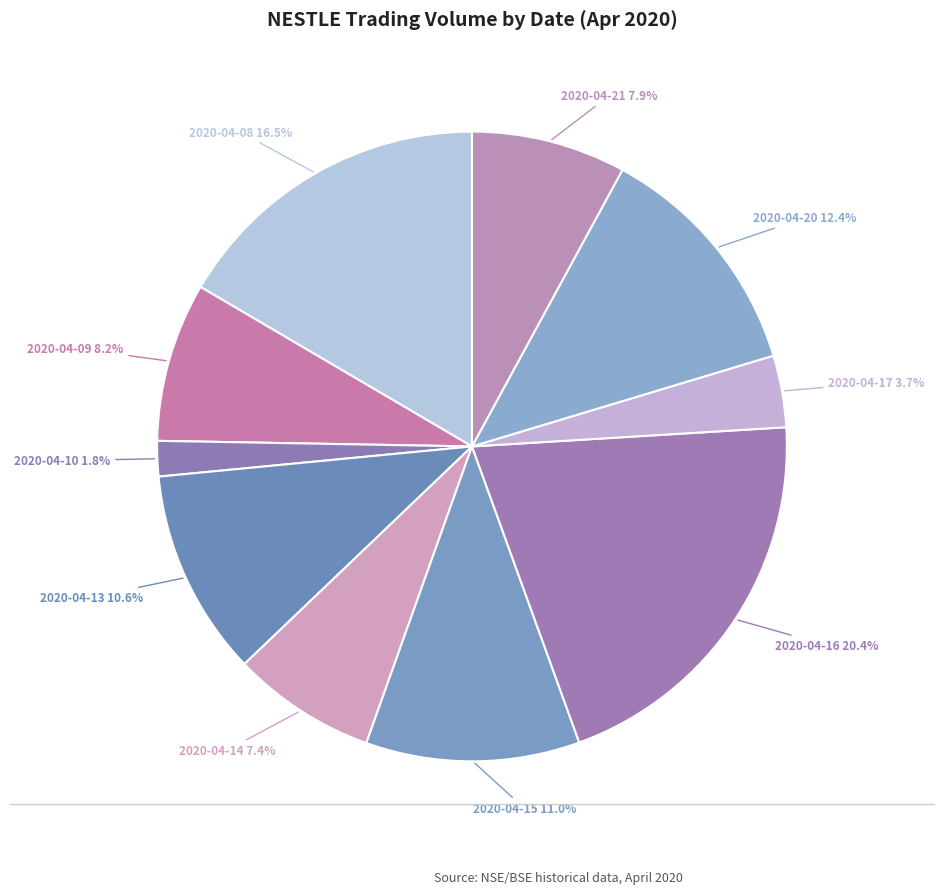

To the nearest percent, what percentage of the pie is 2020-04-14?

7%